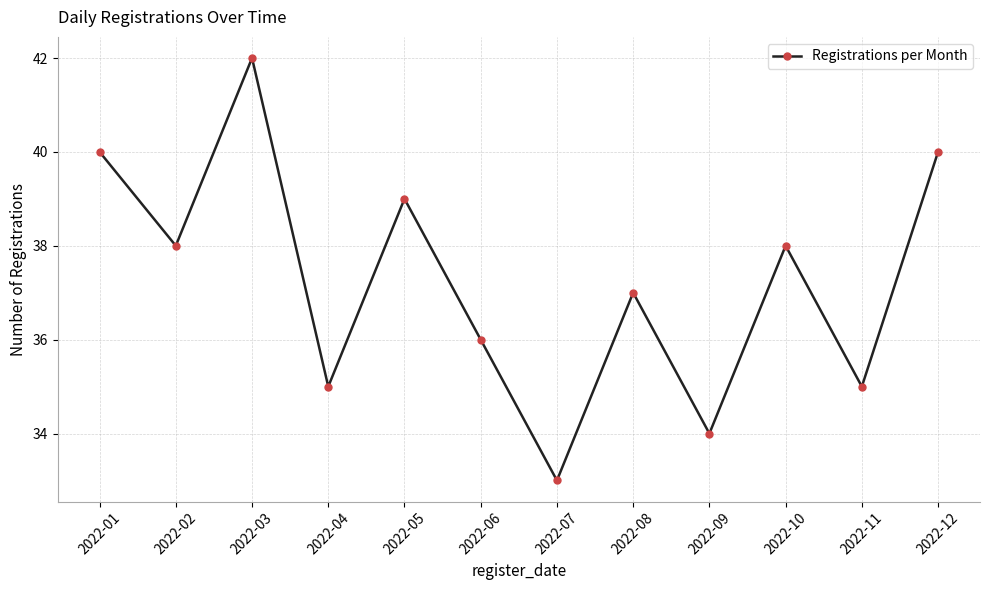

True or false: the data has more than 0 interior local peaks.

True